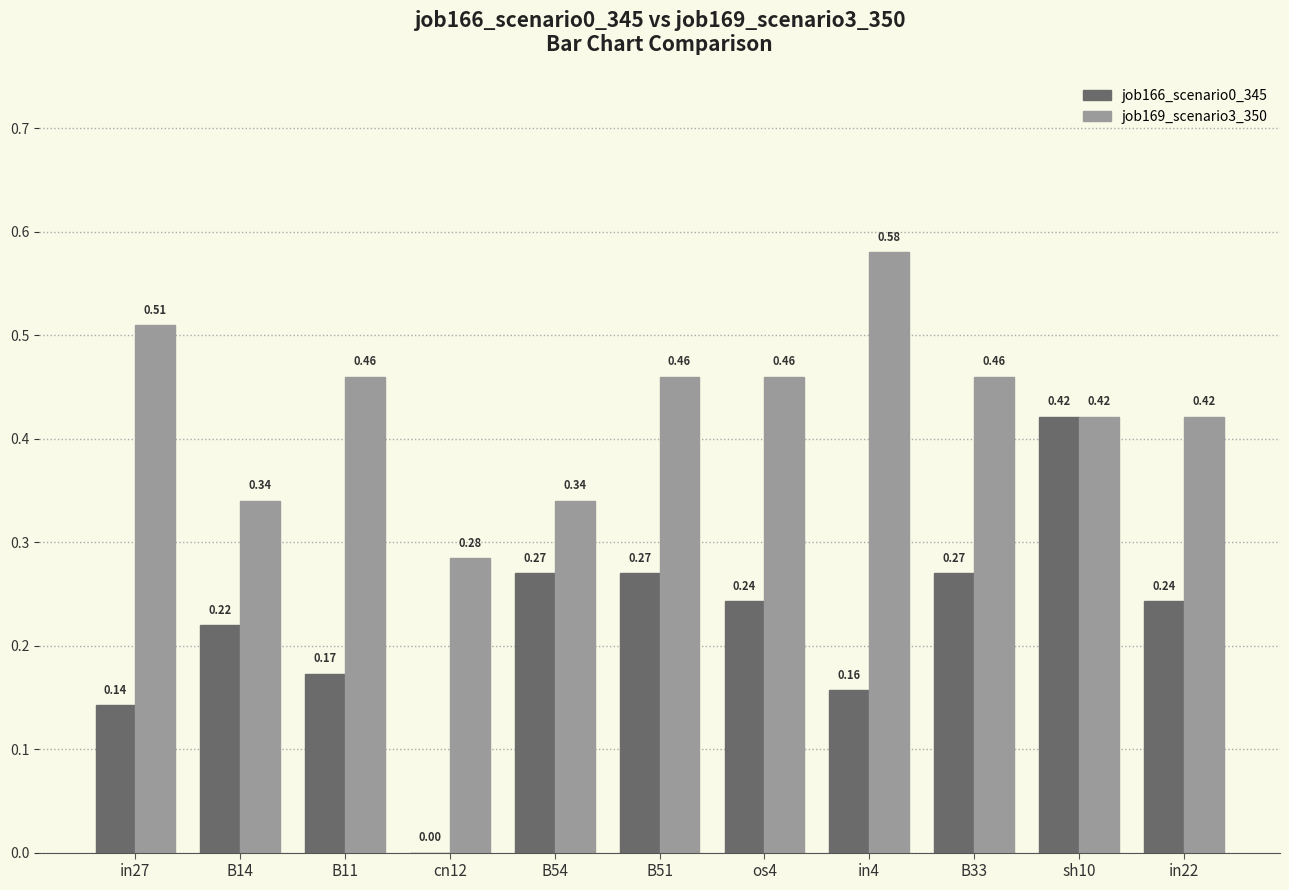

Which series changed the most between B51 and in22?

job169_scenario3_350